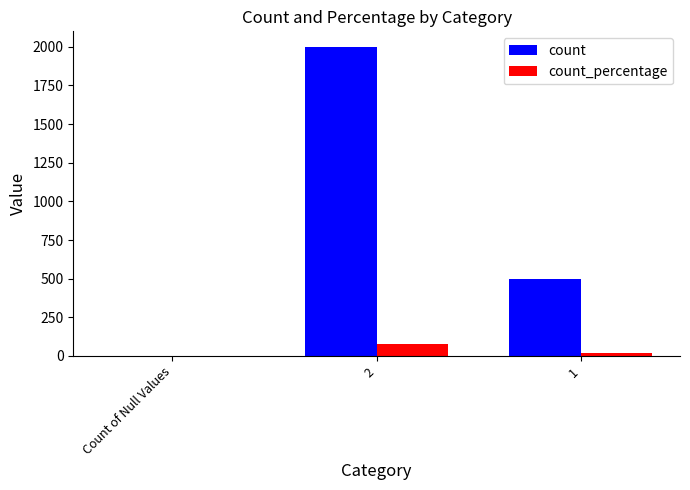

What is the maximum value shown in the chart?

2000